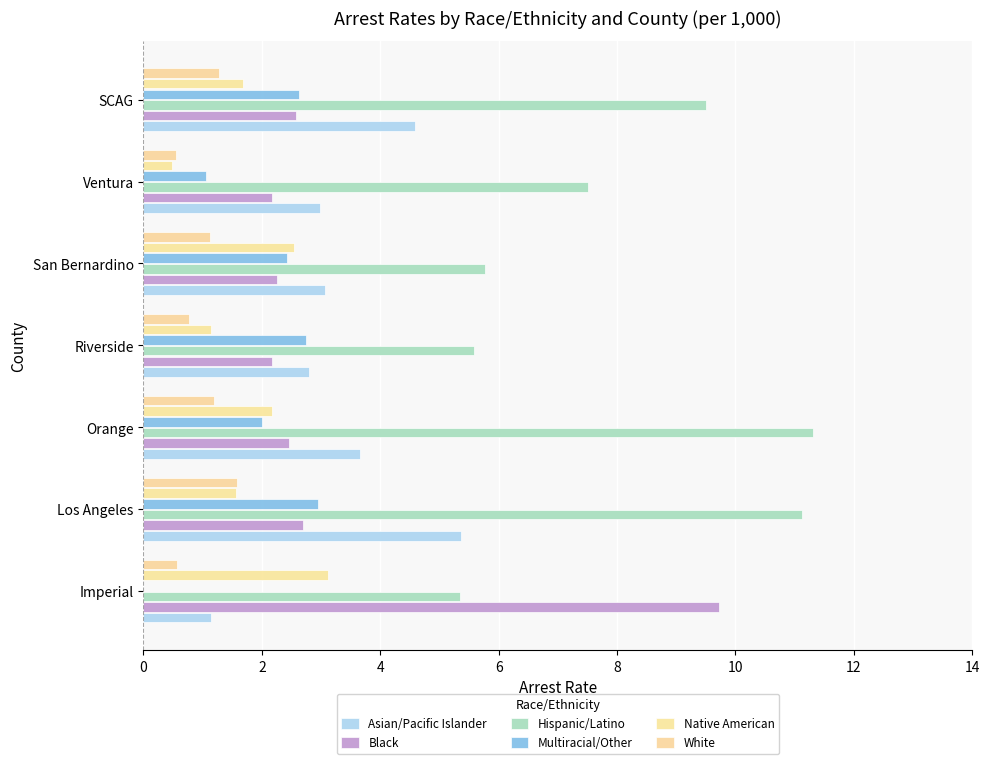

What are all the series names shown in the legend?

Asian/Pacific Islander, Black, Hispanic/Latino, Multiracial/Other, Native American, White